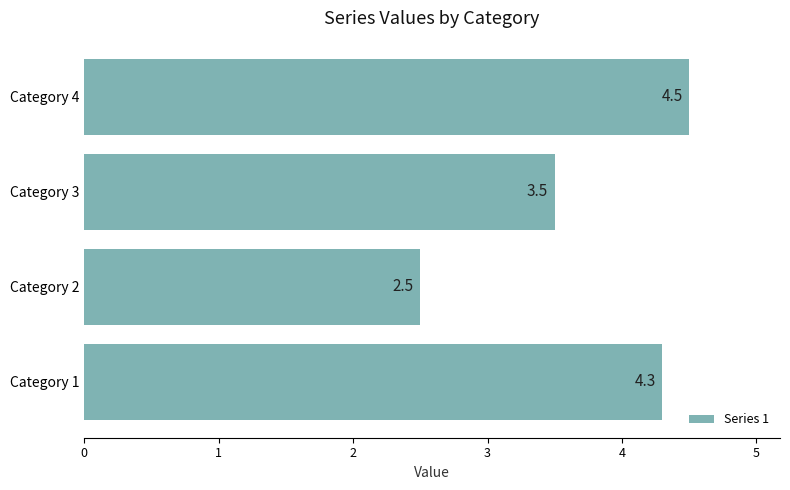

Is it true that the value at Category 2 is 2.5?

True